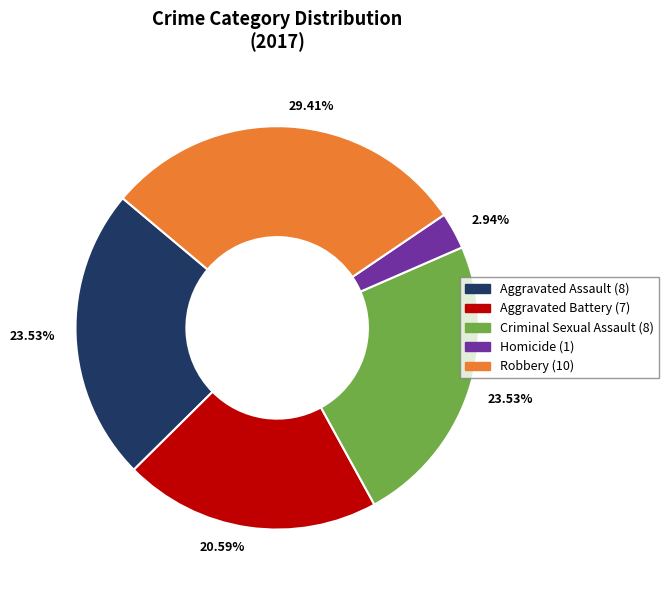

To the nearest percent, what is the difference between the largest and smallest slice percentages?

26%